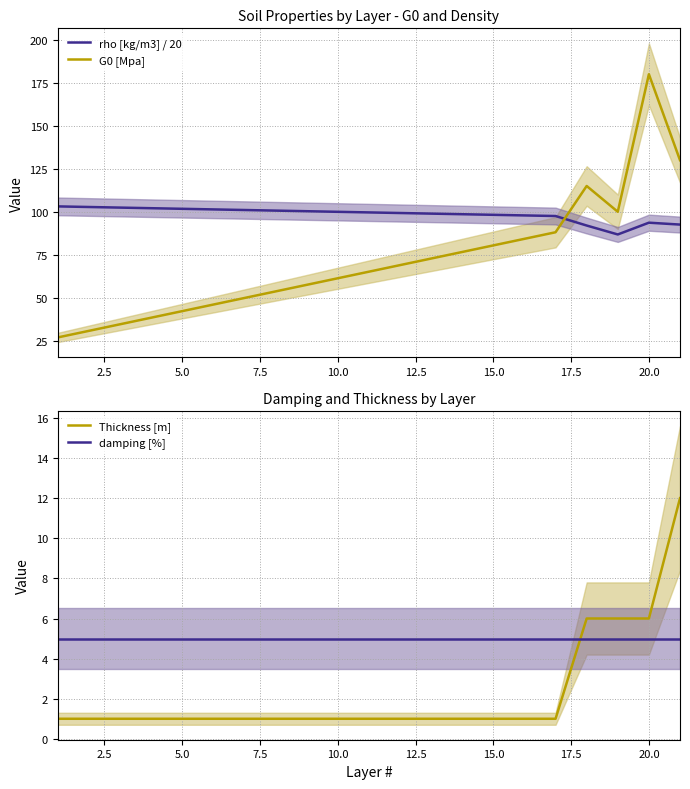

Is this an area chart (filled region under the line)?

No